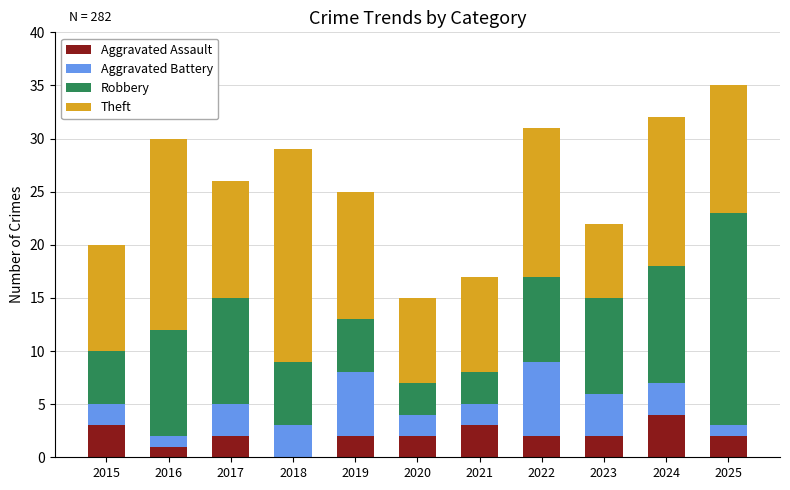

How many positive values does the Aggravated Assault series have?

10